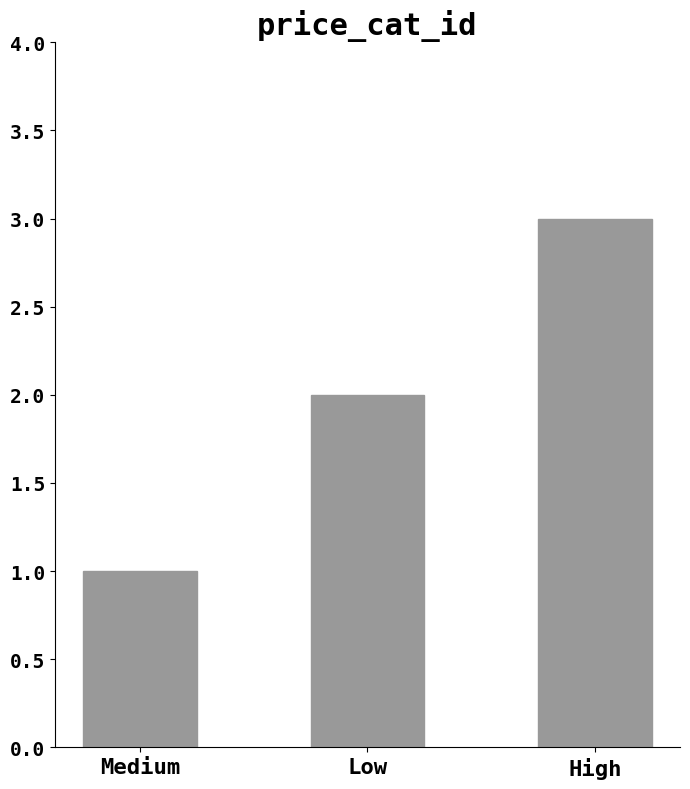

What is the difference between the maximum and minimum values?

2